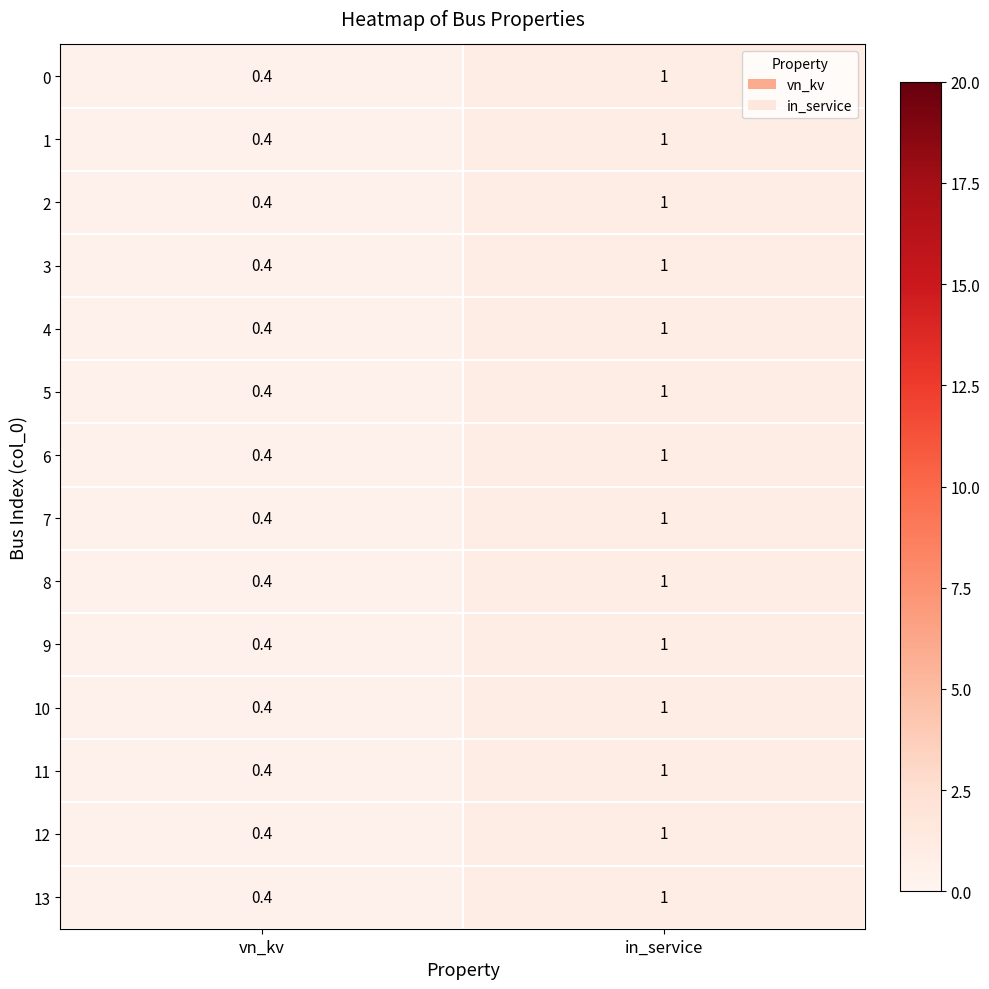

What is the difference between the 6 values at vn_kv and in_service?

0.6